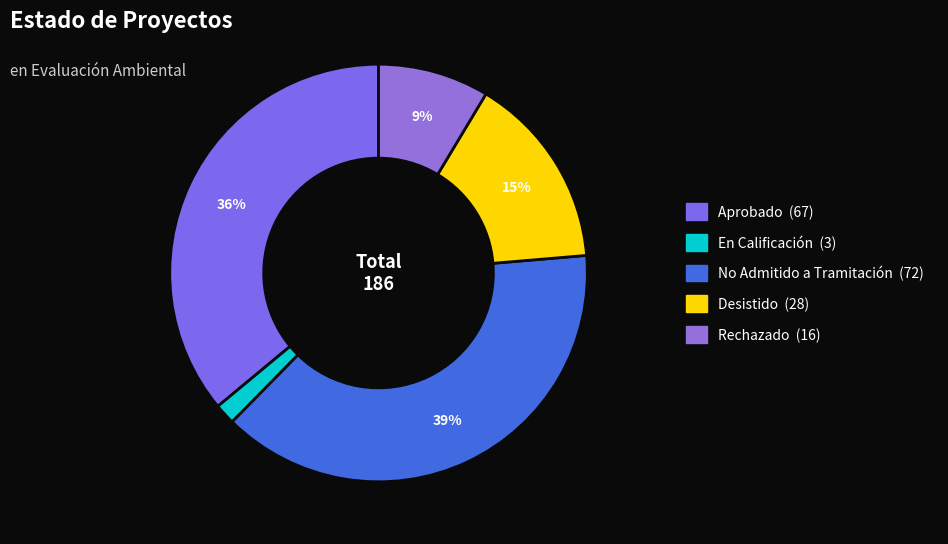

What is the largest slice in the pie chart?

No Admitido a Tramitación